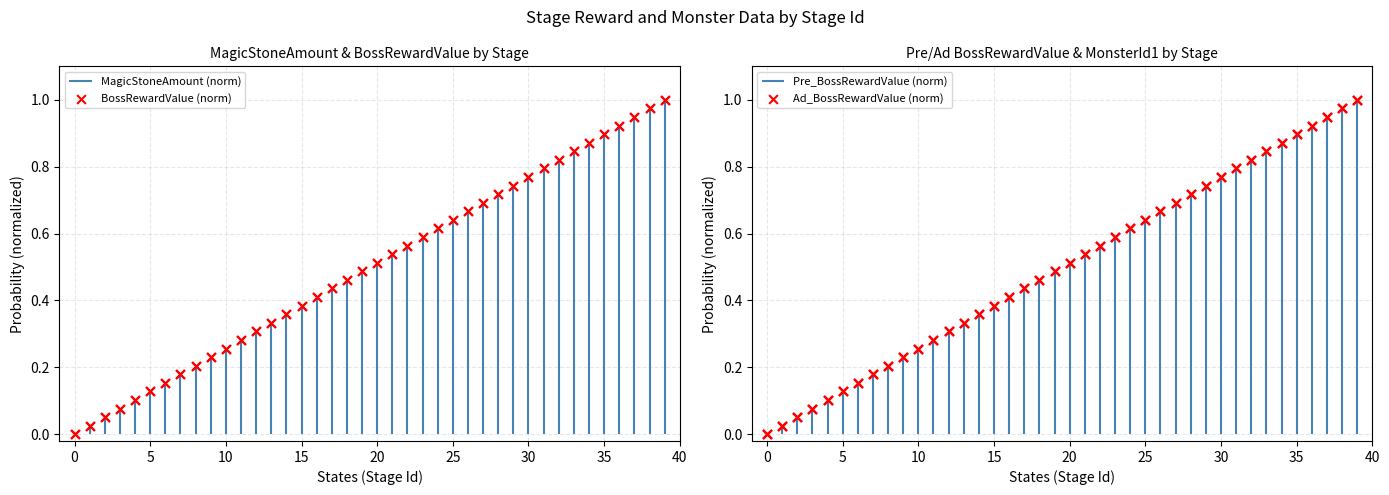

At which category is the sum across all series the highest?

39